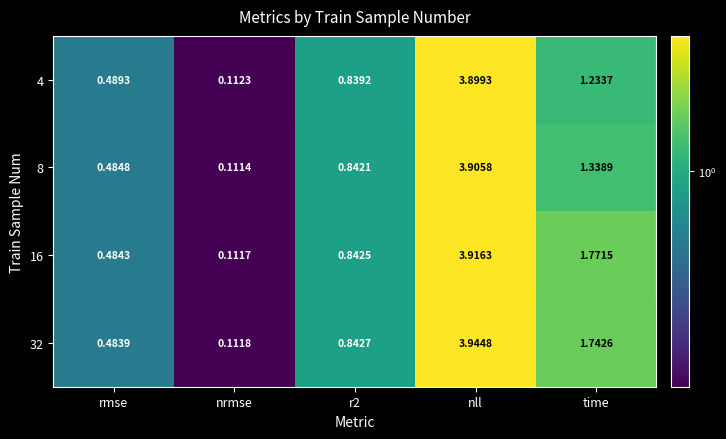

Which category has the lowest value across all series?

nrmse